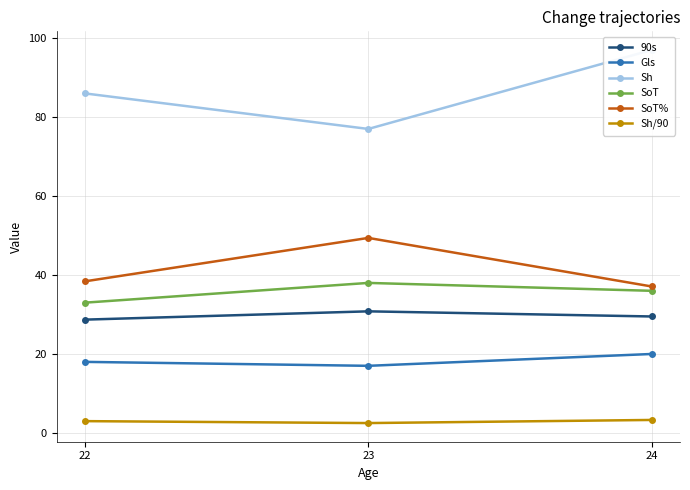

True or false: SoT% has a value of 49.4 at 23.

True